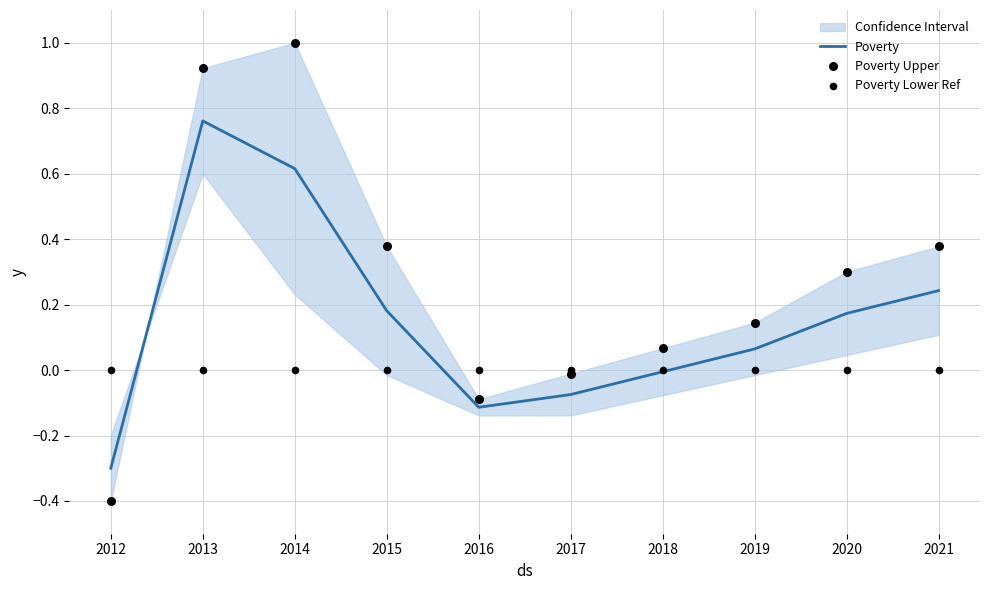

True or false: Poverty has a value of -0.0 at 2018.

True